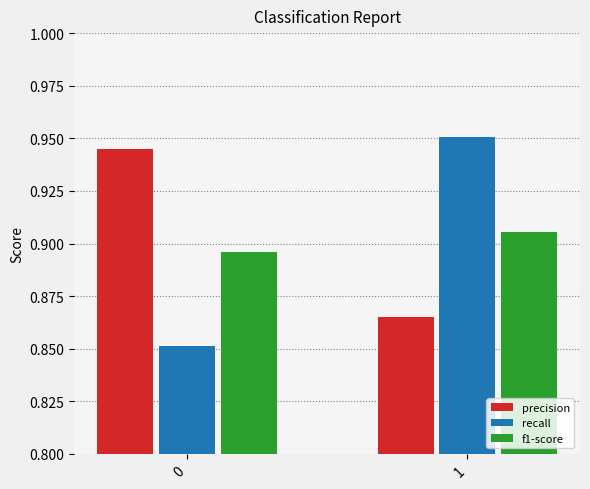

Is the value of recall at 1 greater than the value of precision at 1?

Yes